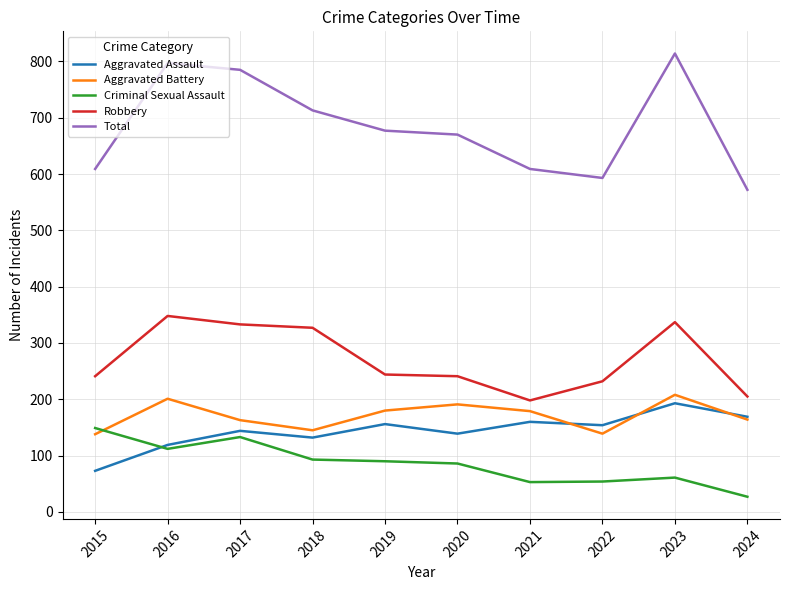

What are all the series names shown in the legend?

Aggravated Assault, Aggravated Battery, Criminal Sexual Assault, Robbery, Total